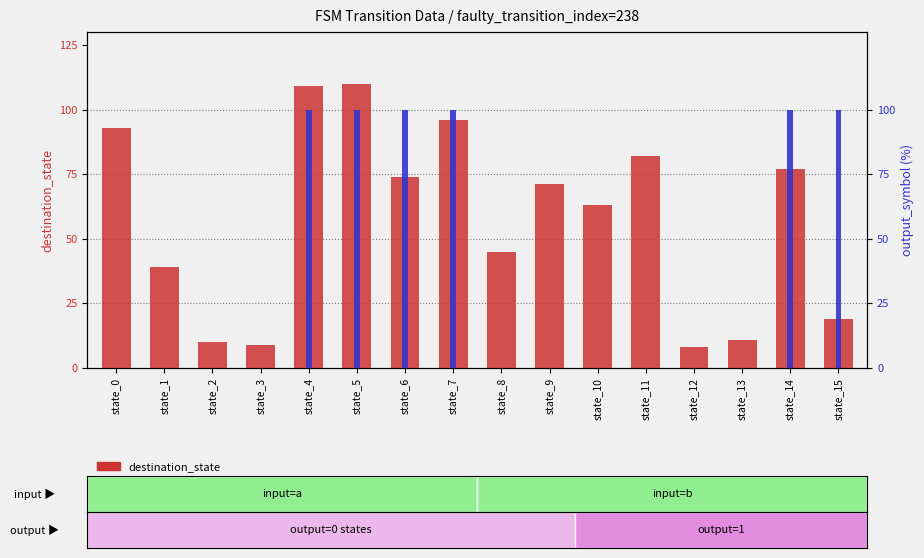

Is it true that output_symbol equals 38 at state_7?

False